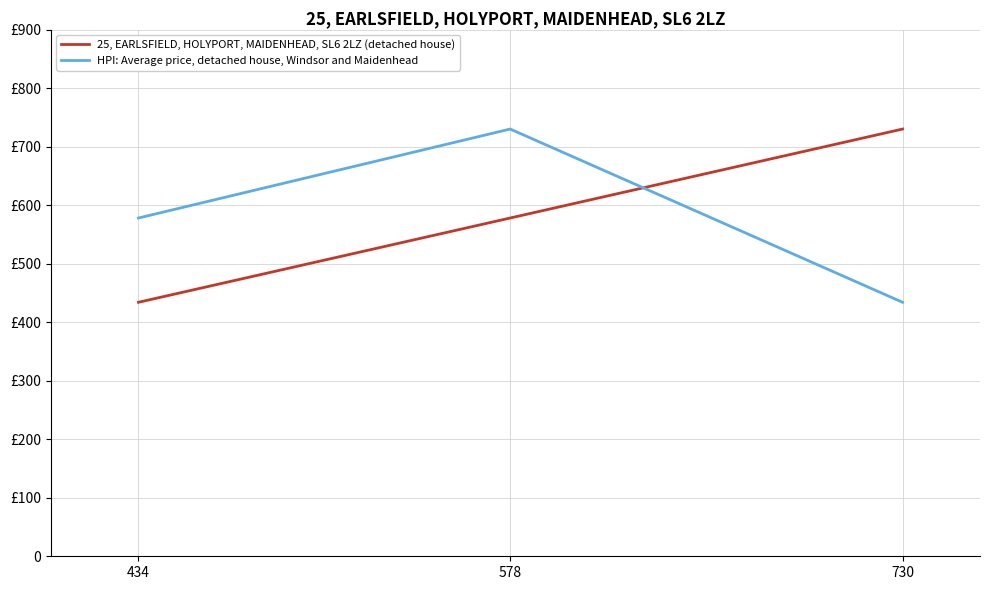

What is the value of the HPI: Average price, detached house, Windsor and Maidenhead point at the 1st from the left?

578